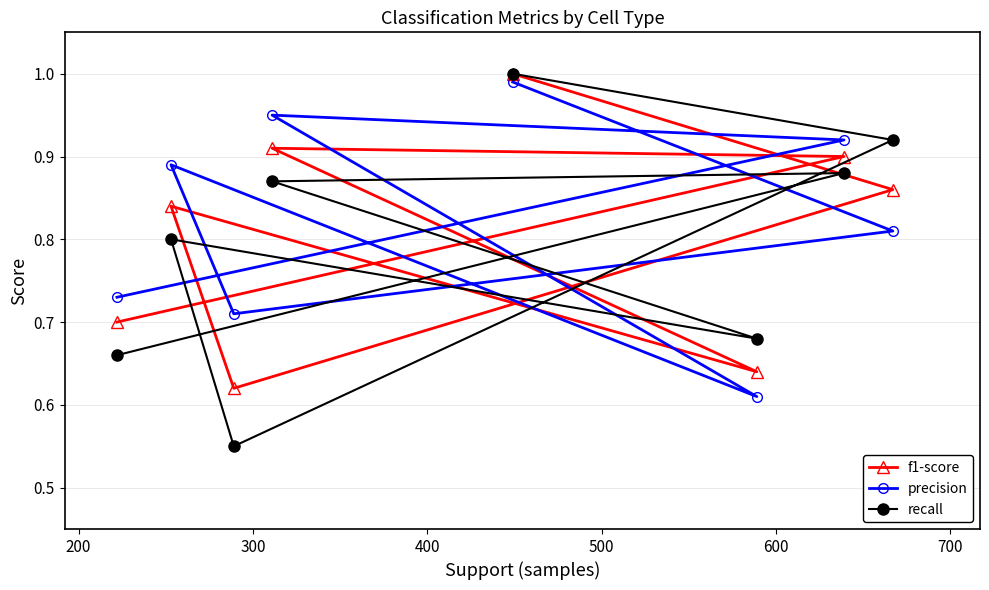

Rank the series by their average value, from lowest to highest.

recall, f1-score, precision